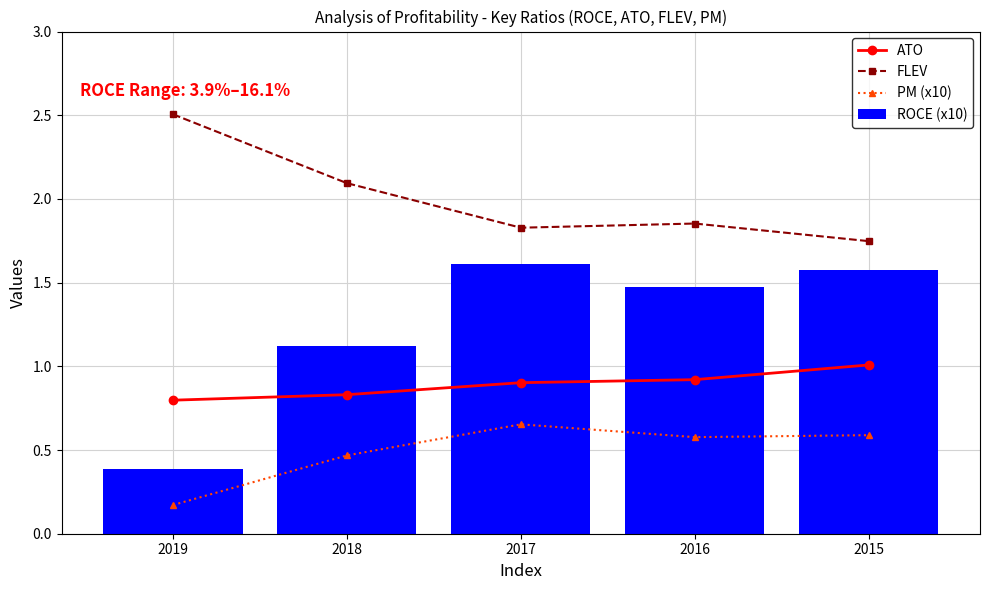

At 2015, list the series in order from largest to smallest.

FLEV, ROCE (x10), ATO, PM (x10)